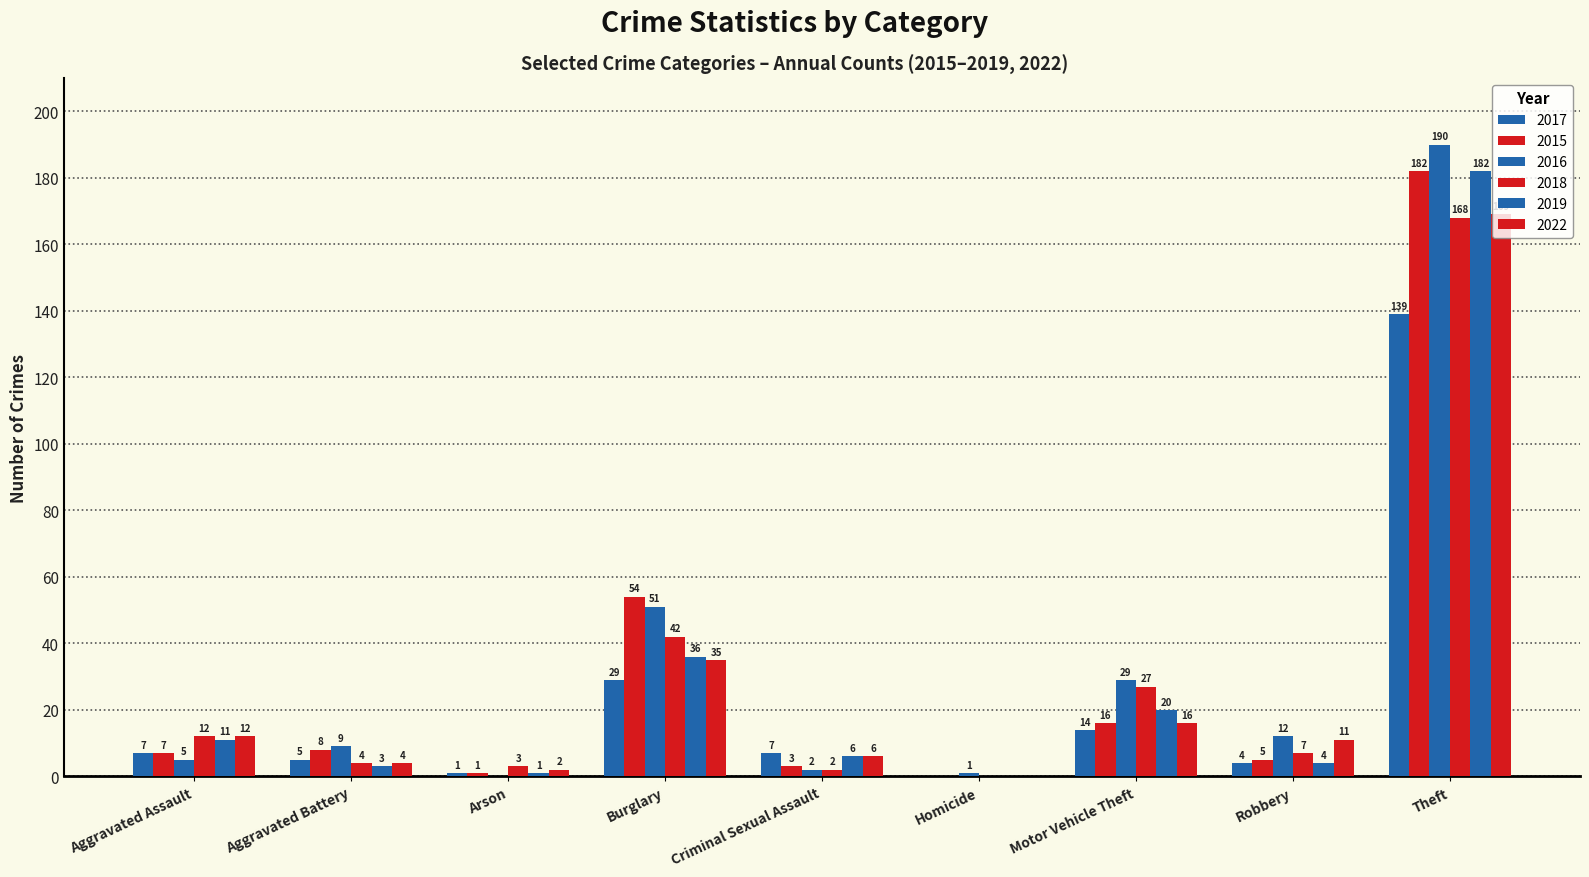

How many positive values does the 2015 series have?

8